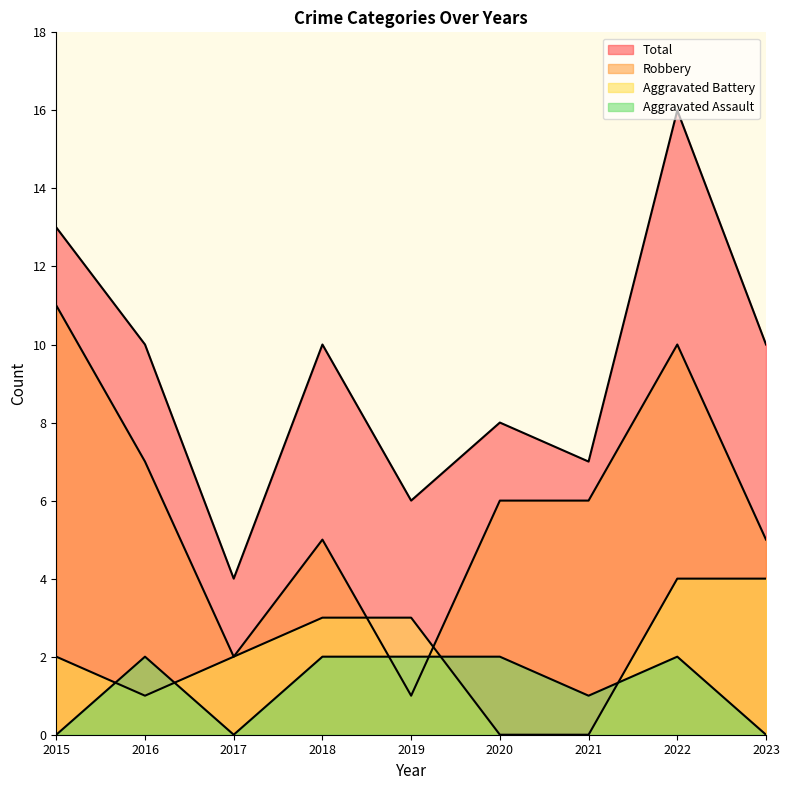

How many interior local valleys does the Aggravated Battery series have?

1